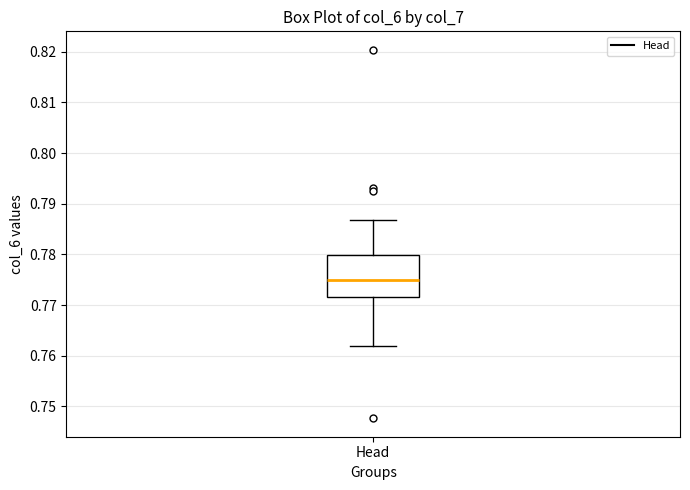

Where does the upper whisker of the box for Head end on the y-axis? The values are not printed on the chart, so give them approximately, as read against the axis.

0.787